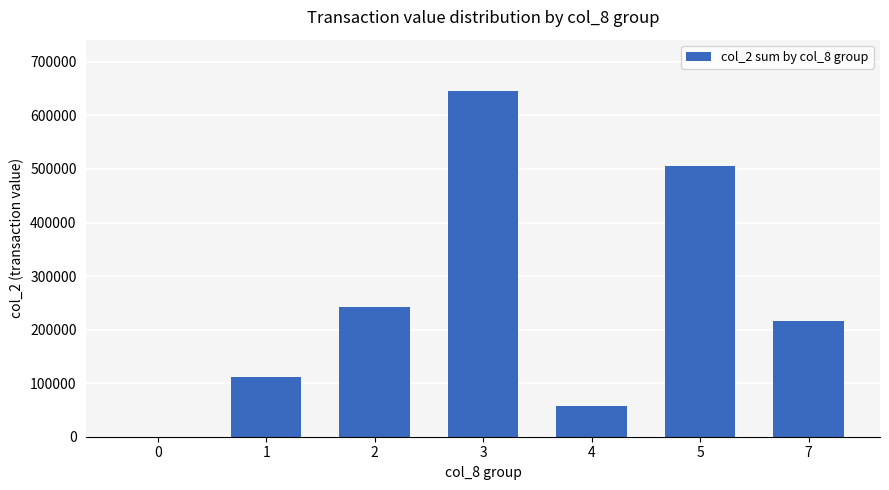

Between 7 and 3, which is larger?

3